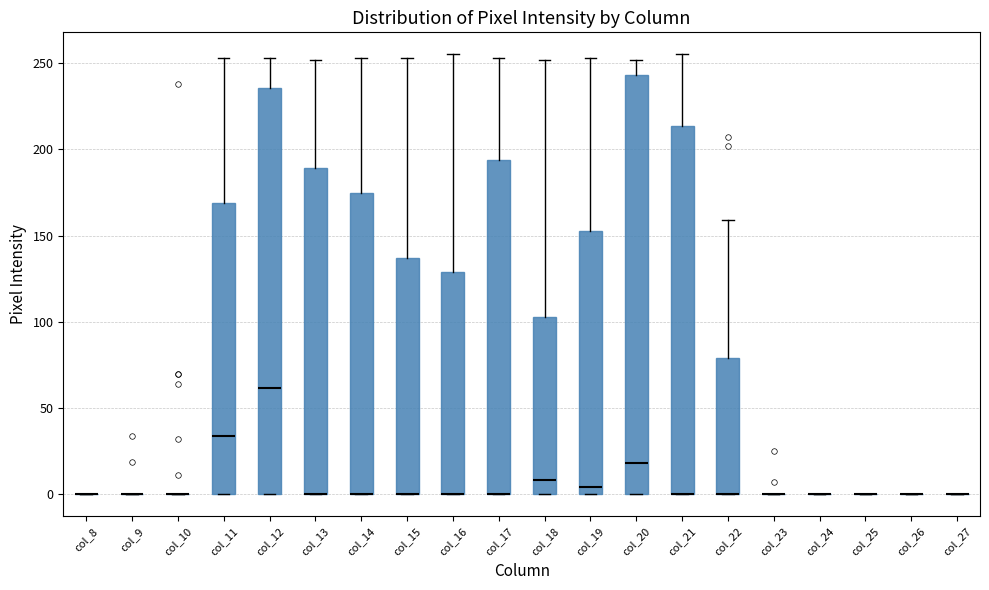

Reading left to right, transcribe this box plot: for each box, give where its median line is, the range the box spans, and where its two whiskers end, as read against the y-axis. The values are not printed on the chart, so give them approximately, as read against the axis.

col_8: box collapsed to a line at 0, whiskers 0 to 0
col_9: box collapsed to a line at 0, whiskers 0 to 0
col_10: box collapsed to a line at 0, whiskers 0 to 0
col_11: median 35, box 0 to 170, whiskers 0 to 255
col_12: median 60, box 0 to 235, whiskers 0 to 255
col_13: median 0 (drawn on the box's lower edge), box 0 to 190, whiskers 0 to 250
col_14: median 0 (drawn on the box's lower edge), box 0 to 175, whiskers 0 to 255
col_15: median 0 (drawn on the box's lower edge), box 0 to 135, whiskers 0 to 255
col_16: median 0 (drawn on the box's lower edge), box 0 to 130, whiskers 0 to 255
col_17: median 0 (drawn on the box's lower edge), box 0 to 195, whiskers 0 to 255
col_18: median 10, box 0 to 105, whiskers 0 to 250
col_19: median 5, box 0 to 155, whiskers 0 to 255
col_20: median 20, box 0 to 245, whiskers 0 to 250
col_21: median 0 (drawn on the box's lower edge), box 0 to 215, whiskers 0 to 255
col_22: median 0 (drawn on the box's lower edge), box 0 to 80, whiskers 0 to 160
col_23: box collapsed to a line at 0, whiskers 0 to 0
col_24: box collapsed to a line at 0, whiskers 0 to 0
col_25: box collapsed to a line at 0, whiskers 0 to 0
col_26: box collapsed to a line at 0, whiskers 0 to 0
col_27: box collapsed to a line at 0, whiskers 0 to 0